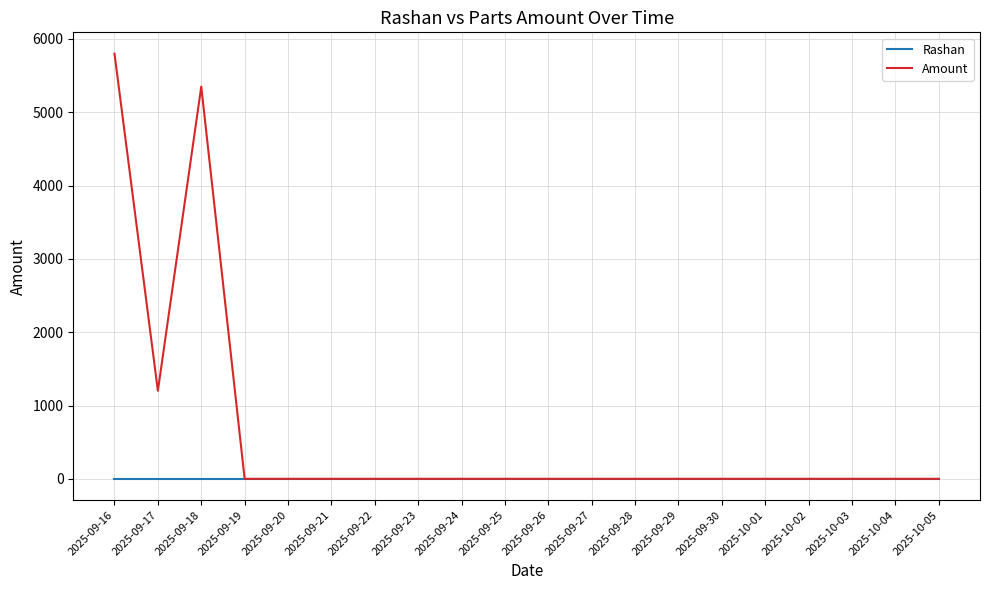

Which series has the widest spread of values?

Amount